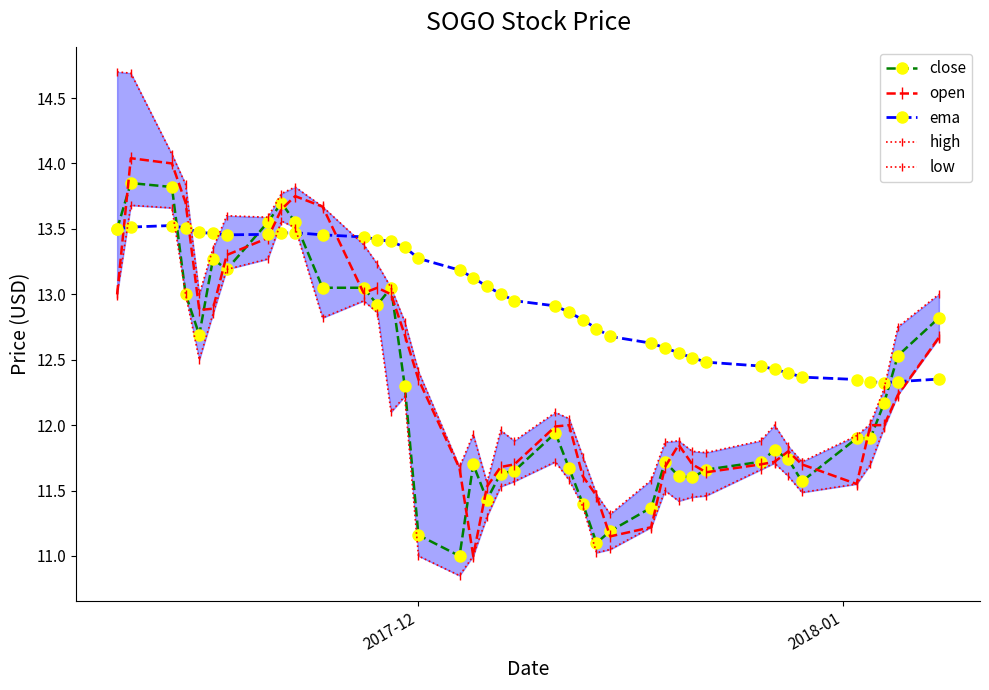

True or false: close and high intersect in this chart.

False